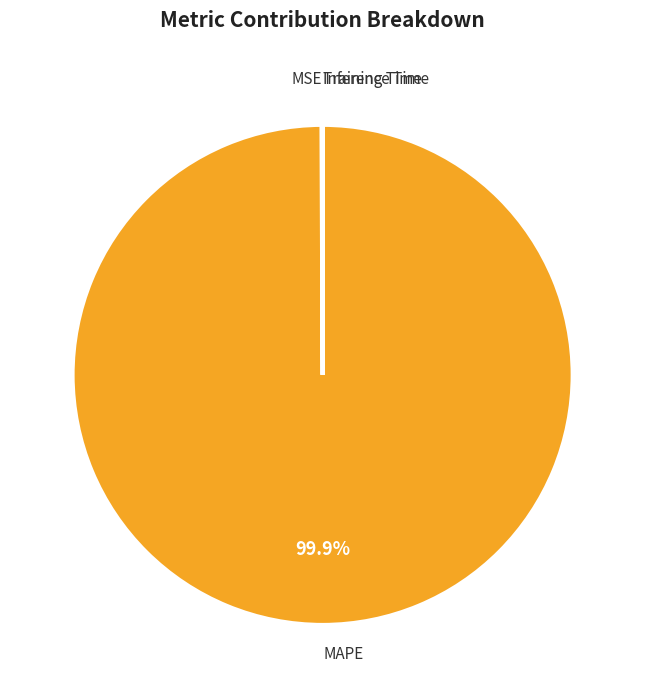

To the nearest percent, what is the average slice percentage?

25%